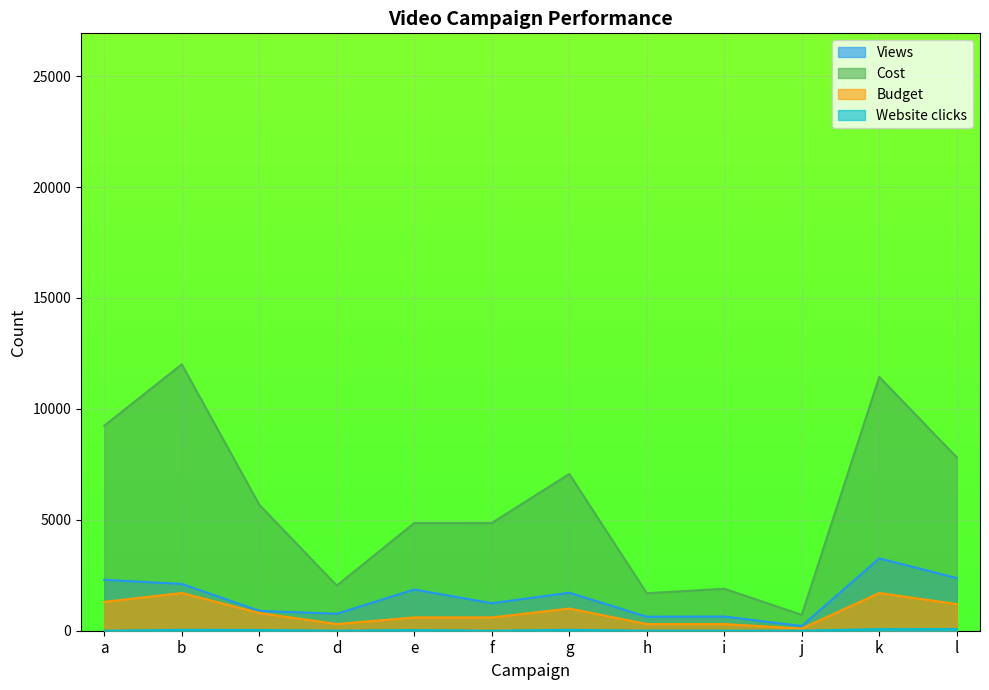

At which label does Budget reach its peak?

b